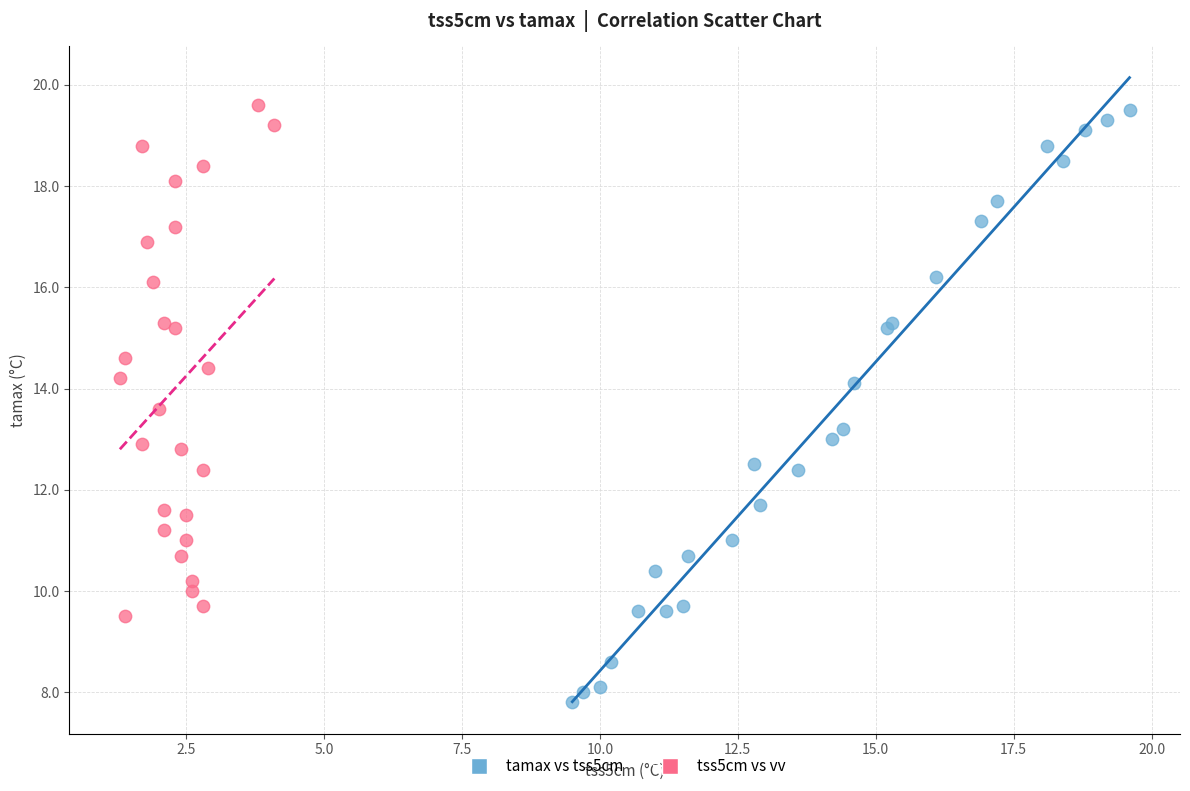

Which series has the widest spread of Y values?

tamax vs tss5cm